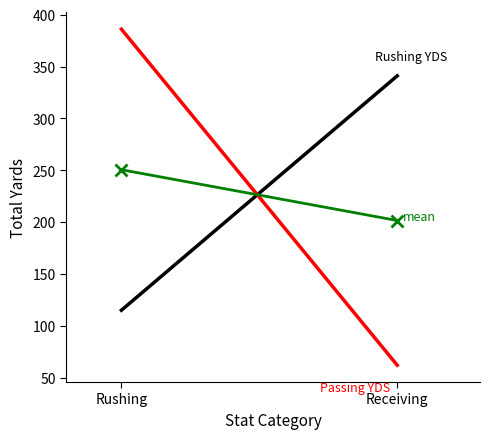

What is the maximum value shown in the chart?

386.0